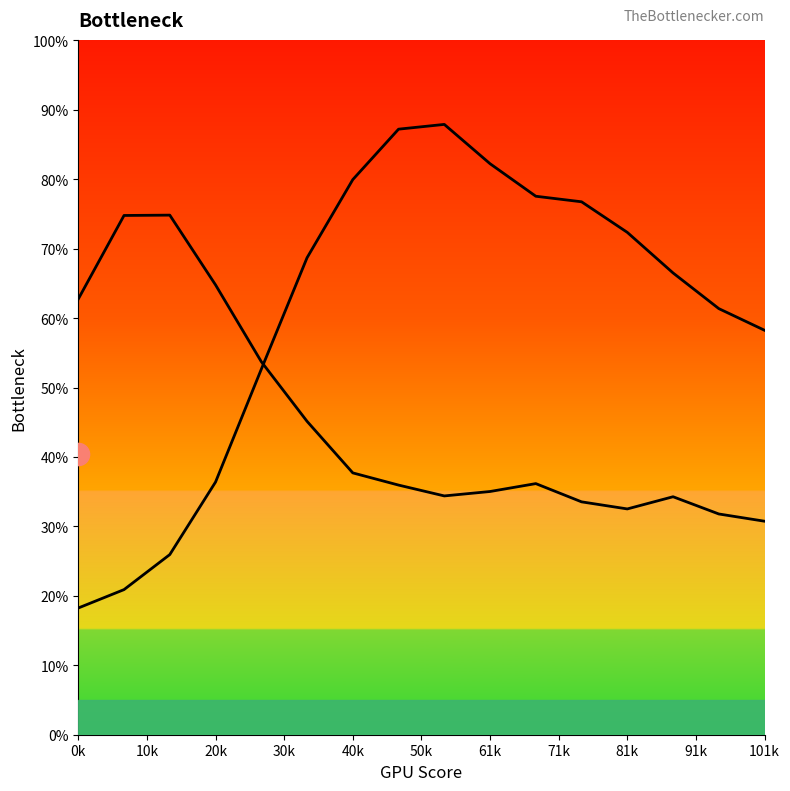

Count the number of data series in this chart.

2